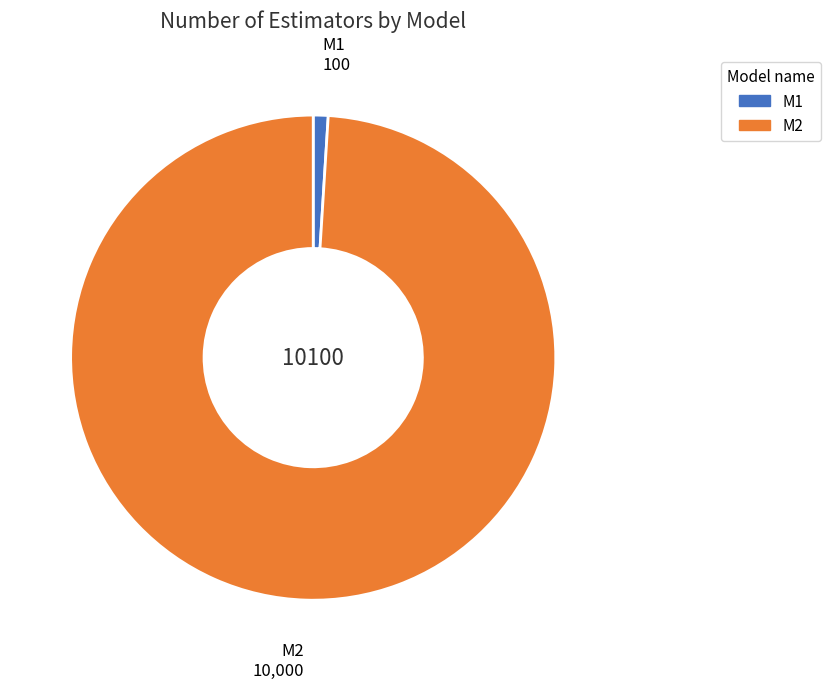

Which has a higher value, M1 or M2?

M2